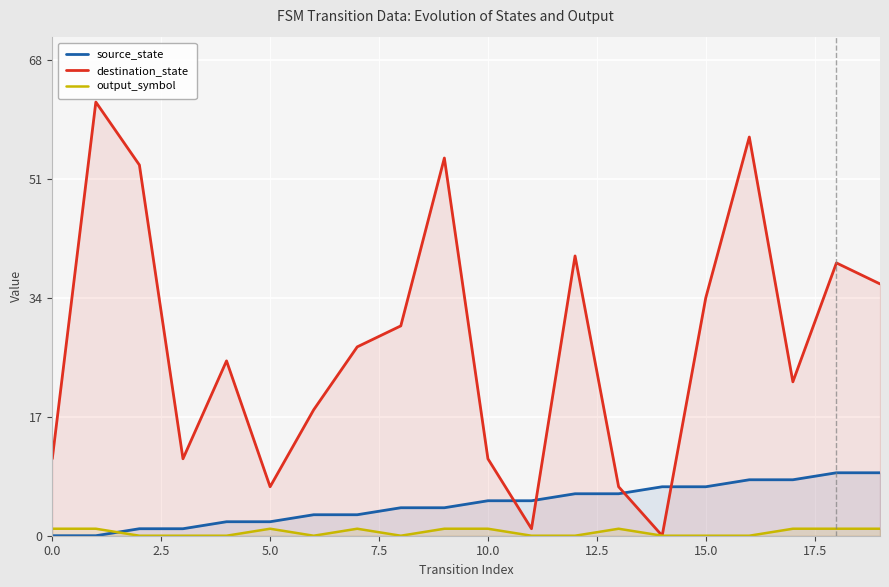

True or false: destination_state has more than 1 interior local peaks.

True